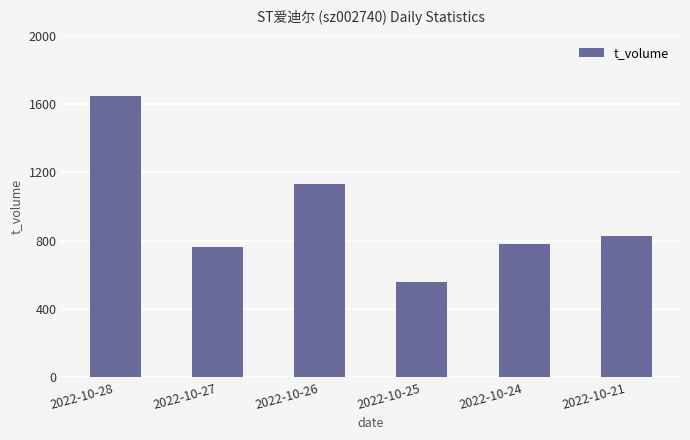

What value does the data have at 2022-10-24, to the nearest 100?

800